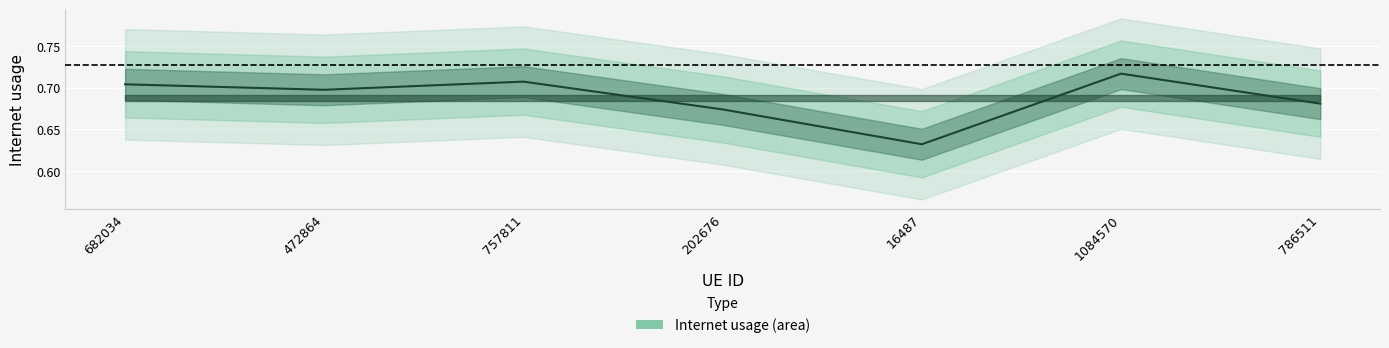

What is the label of the 7th point from the left?

786511